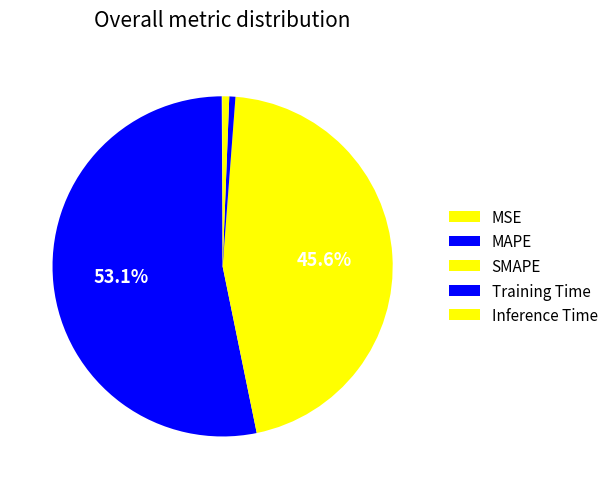

To the nearest percent, what is the difference between the largest and smallest slice percentages?

53%